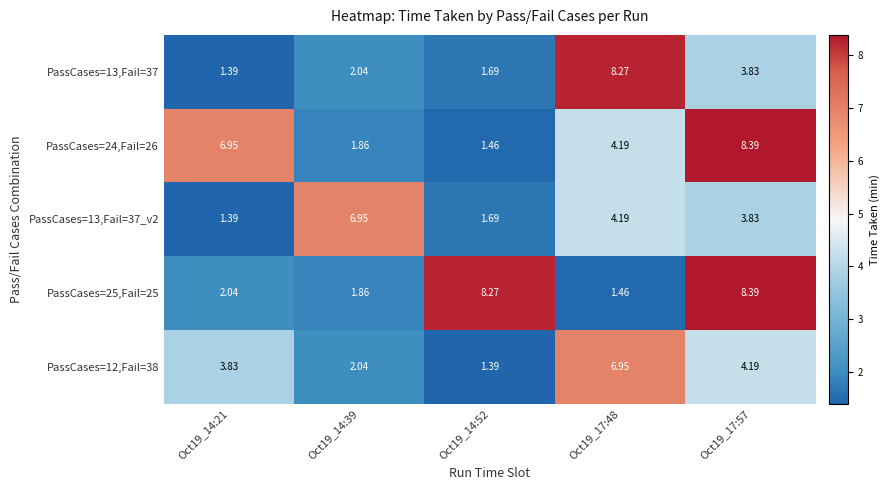

Is the value of PassCases=25,Fail=25 at Oct19_17:48 greater than the value of PassCases=12,Fail=38 at Oct19_17:57?

No